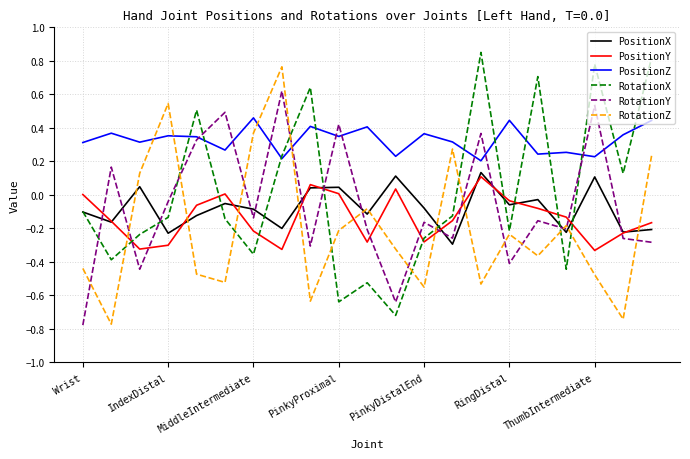

After their last crossing, which series has the higher values: RotationX or PositionY?

RotationX